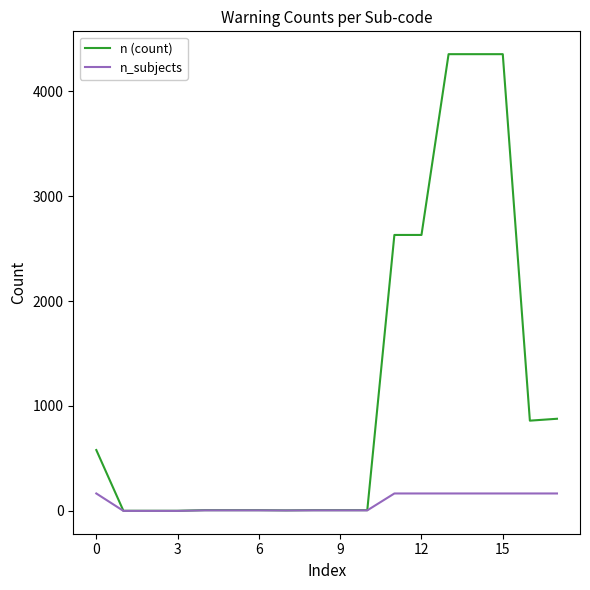

Which series has the largest range (max minus min)?

n (count)